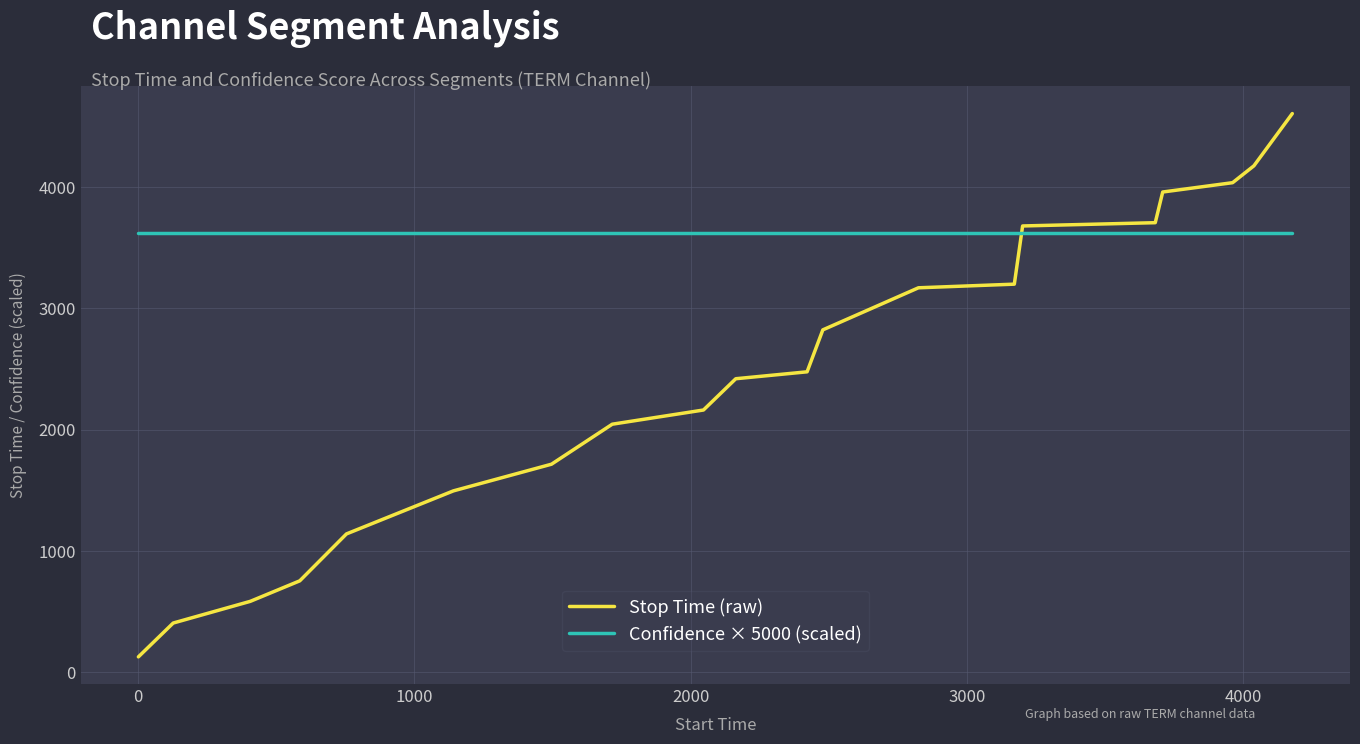

Which series has the widest spread of values?

Stop Time (raw)